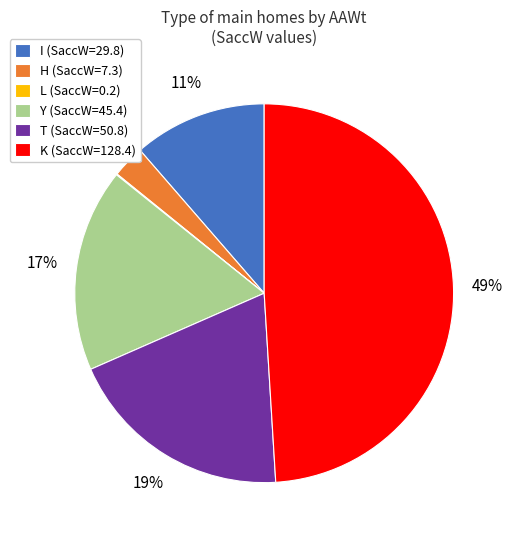

What percentage is the T (SaccW=50.8) slice, to the nearest percent?

19%